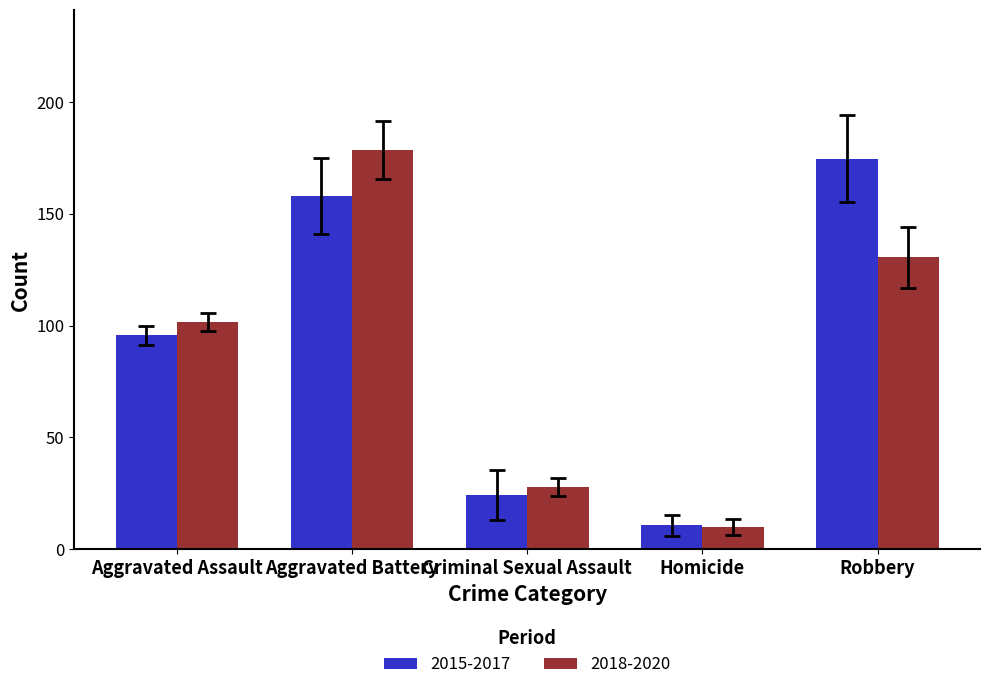

True or false: 2018-2020 has a value of 130.7 at Robbery.

True